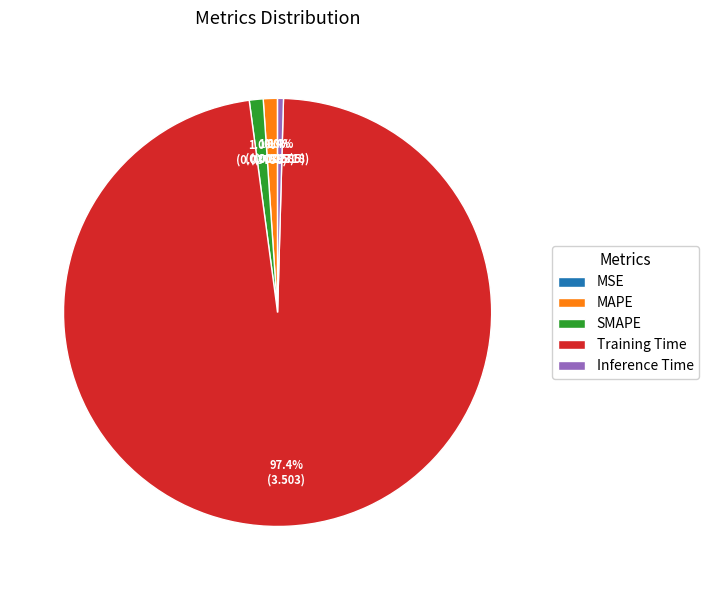

The Inference Time slice represents 0% of the pie. True or false?

True